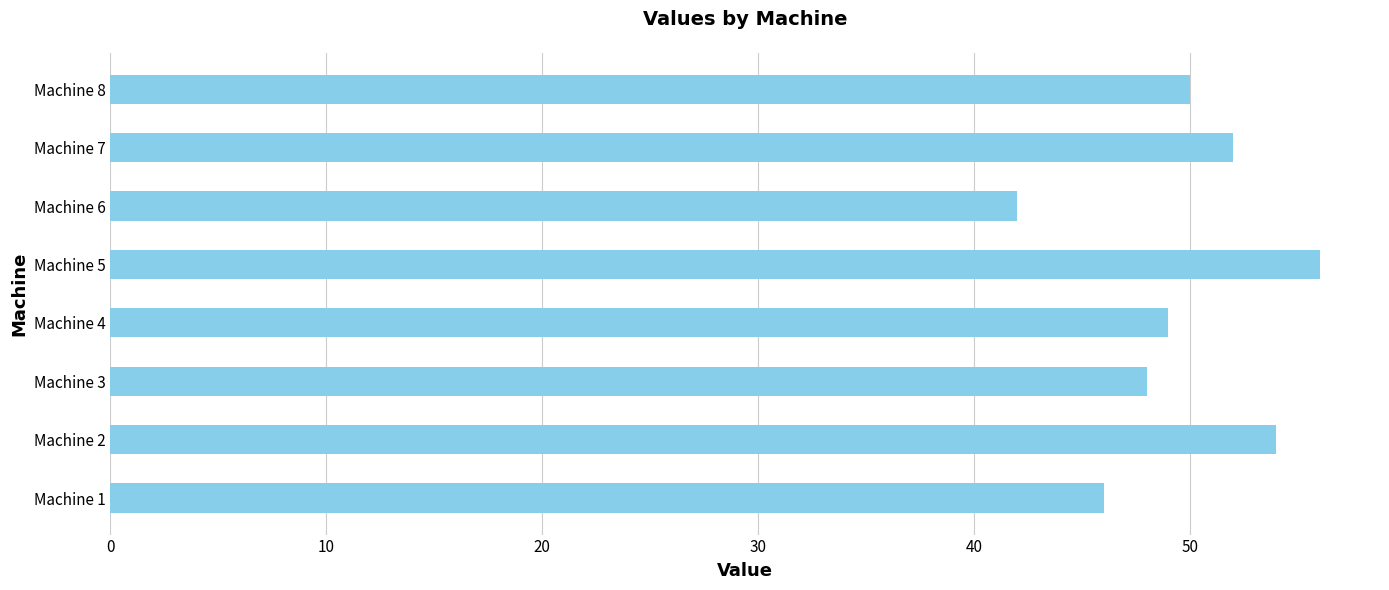

Which category has the highest value across all series?

Machine 5